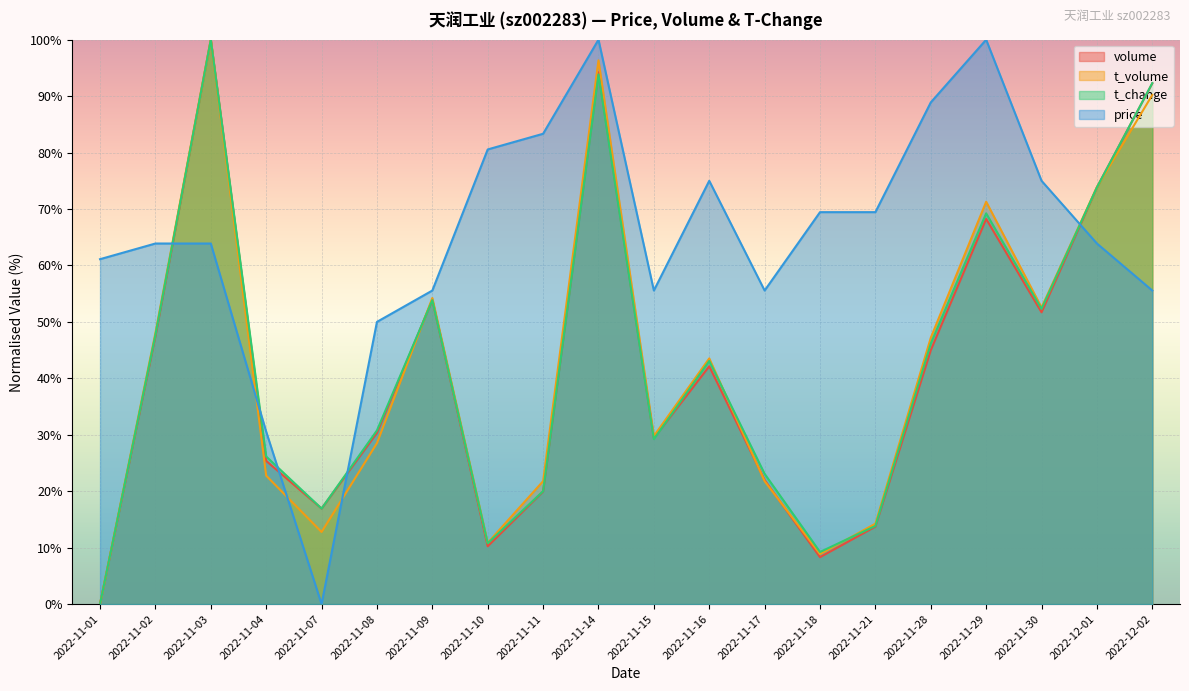

Is it true that volume equals 132.2 at 2022-12-01?

False